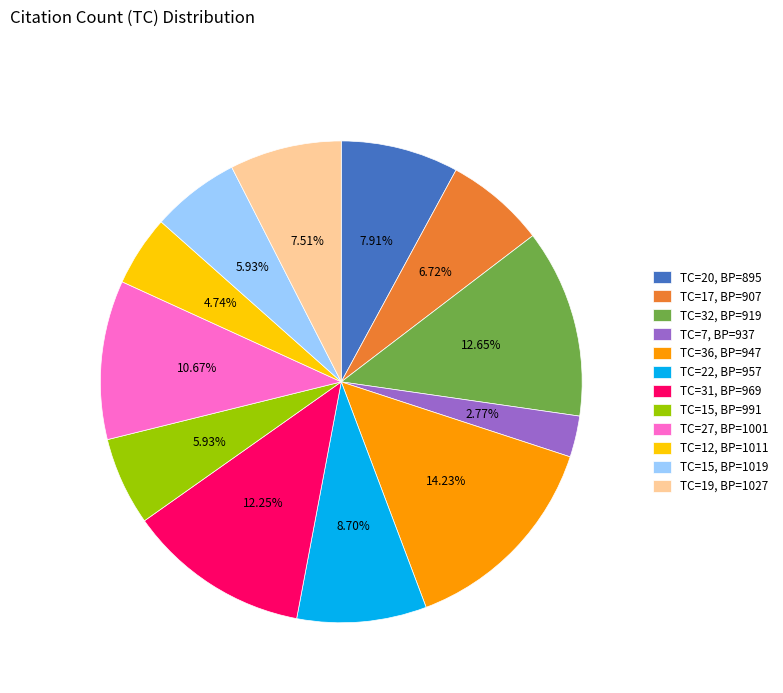

Does TC=20, BP=895 account for over 50% of the chart?

No